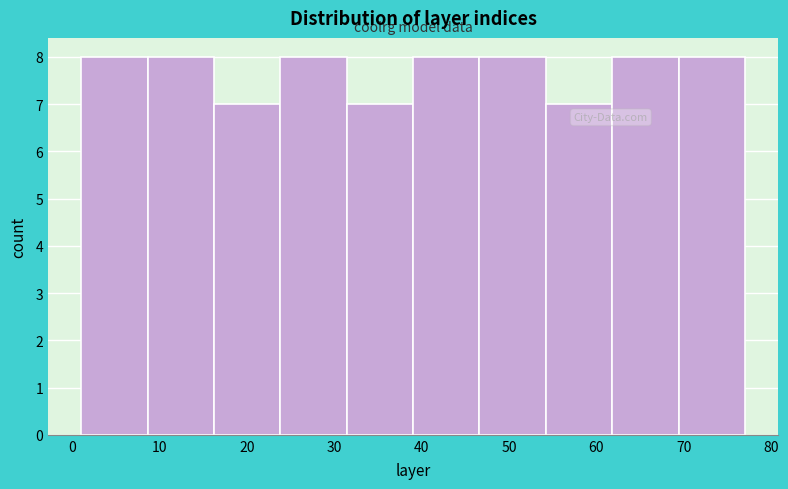

How tall is the bar that spans 1.0 to 8.6 on the x-axis? Neither the bar edges nor the heights are printed on the chart, so give them approximately, as read against the axes.

8